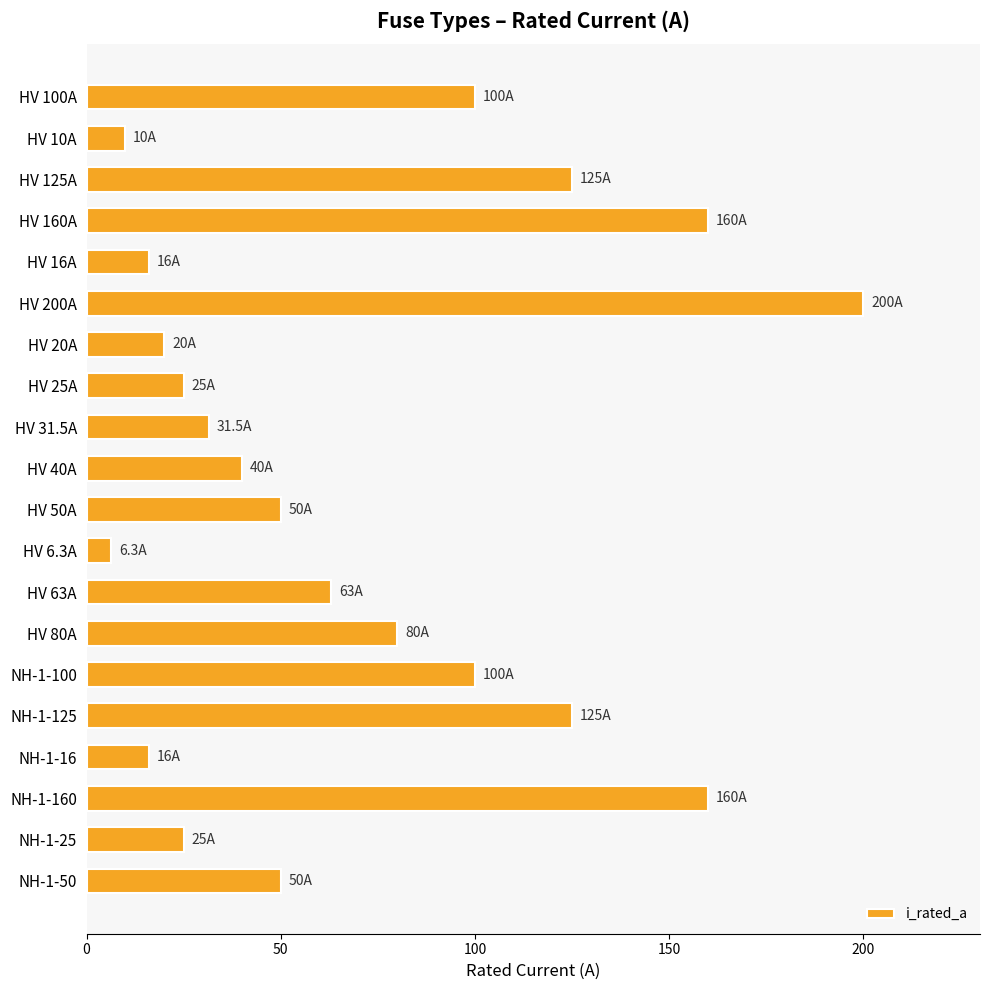

Is it true that the value at NH-1-160 is 231.4?

False